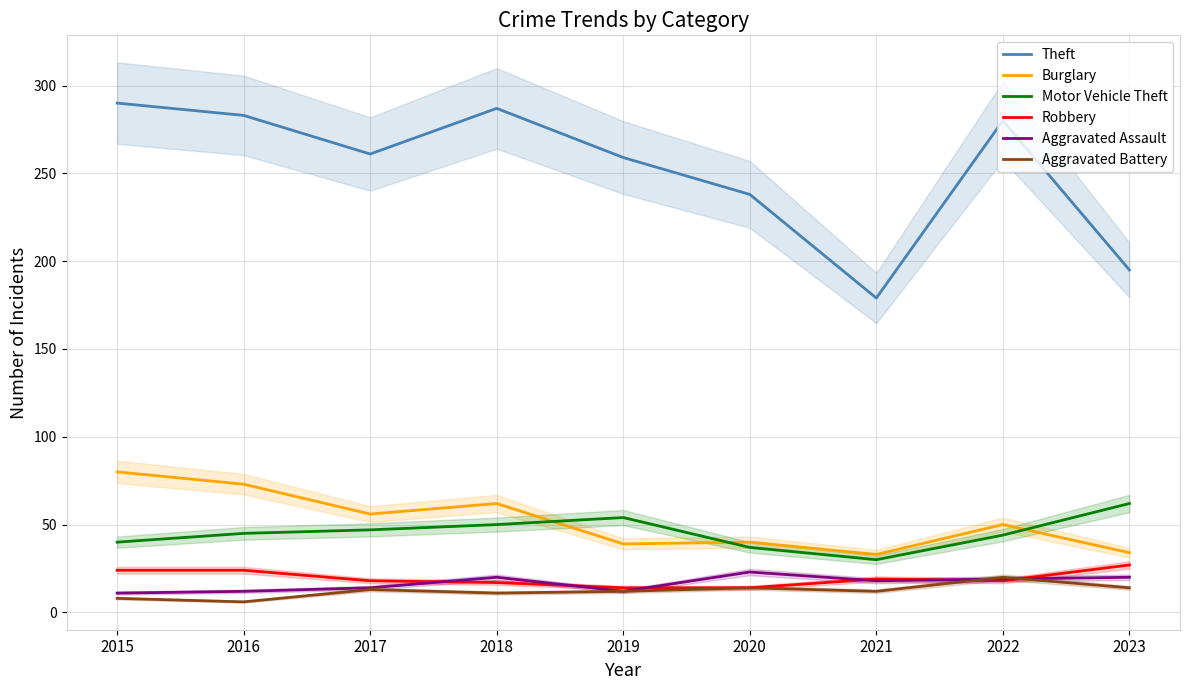

Reading left to right, list all the values displayed in this chart.

Theft: 2015=290	2016=283	2017=261	2018=287	2019=259	2020=238	2021=179	2022=280	2023=195
Burglary: 2015=80	2016=73	2017=56	2018=62	2019=39	2020=40	2021=33	2022=50	2023=34
Motor Vehicle Theft: 2015=40	2016=45	2017=47	2018=50	2019=54	2020=37	2021=30	2022=44	2023=62
Robbery: 2015=24	2016=24	2017=18	2018=17	2019=14	2020=14	2021=19	2022=18	2023=27
Aggravated Assault: 2015=11	2016=12	2017=14	2018=20	2019=12	2020=23	2021=18	2022=19	2023=20
Aggravated Battery: 2015=8	2016=6	2017=13	2018=11	2019=12	2020=14	2021=12	2022=20	2023=14